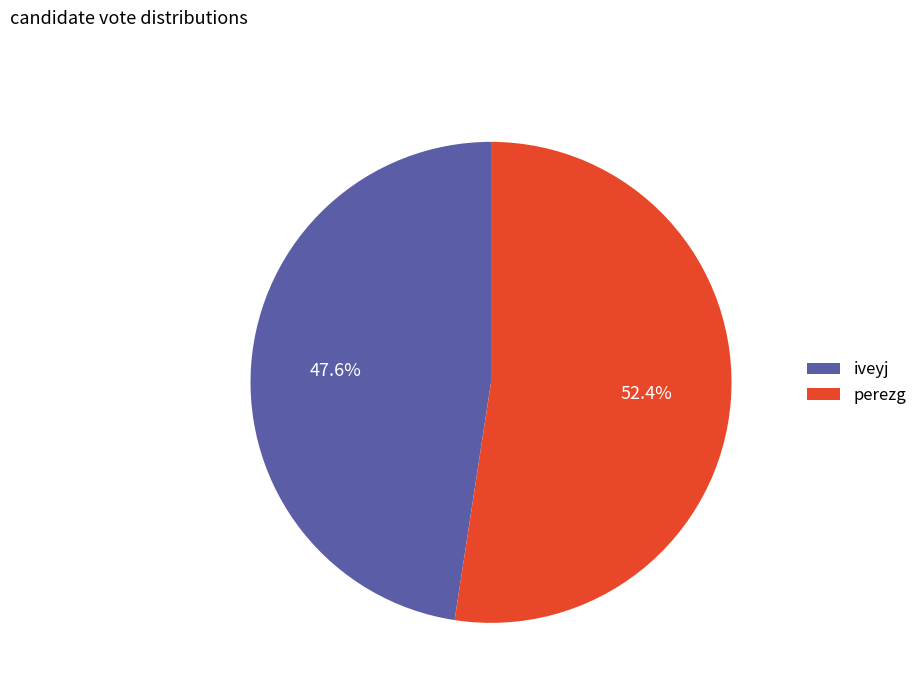

What percentage is the perezg slice, to the nearest percent?

52%